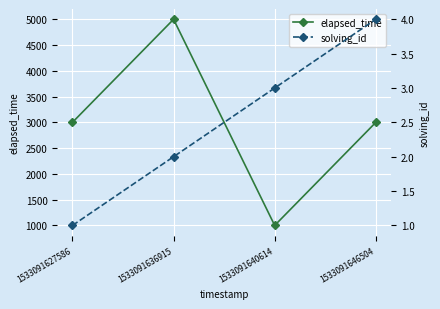

How many series are shown in this chart?

2